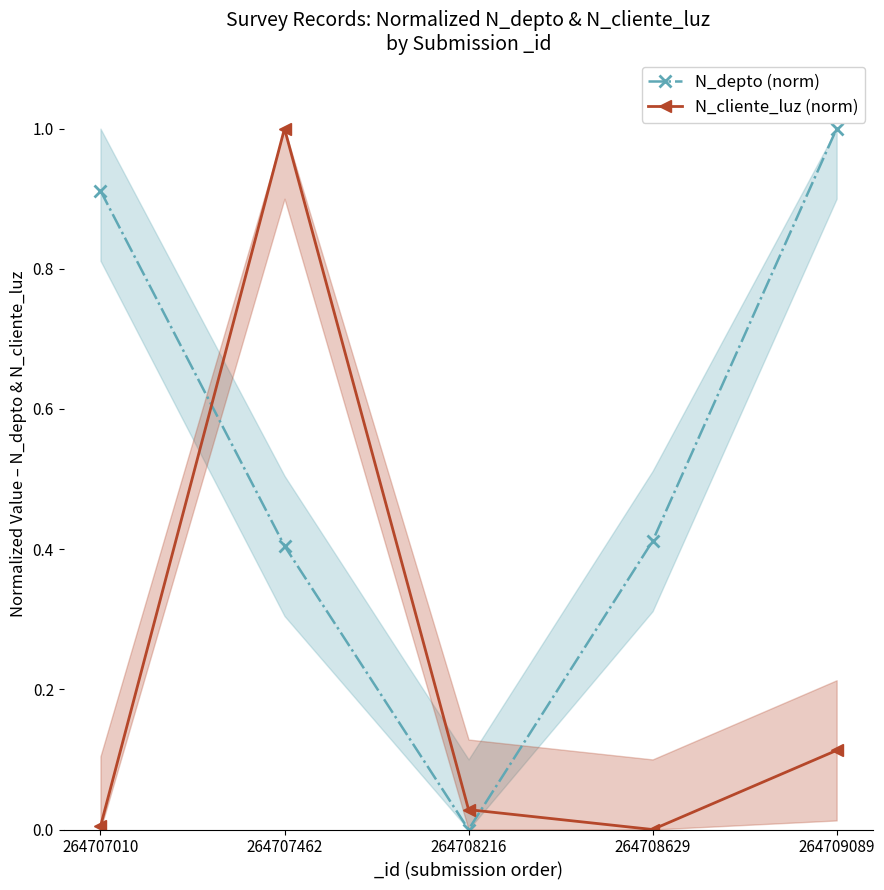

Is it true that N_cliente_luz (norm) equals 0.0 at 264708216?

False